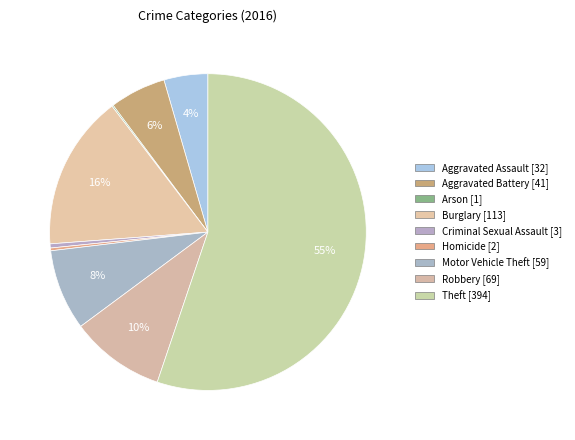

What is the smallest slice in the pie chart?

Arson